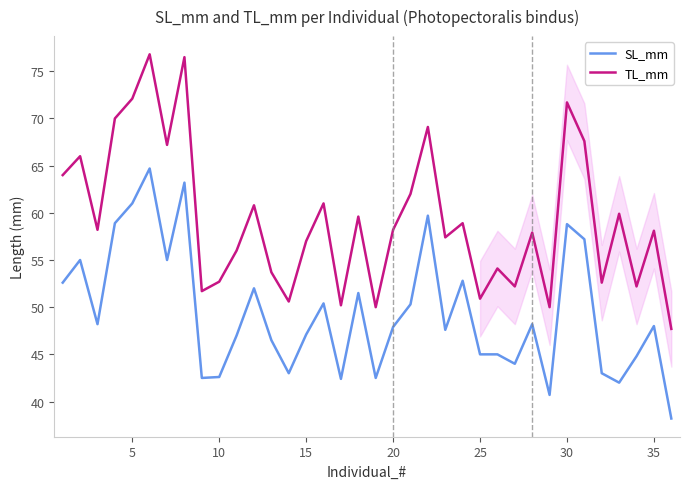

True or false: SL_mm and TL_mm cross at least once.

False